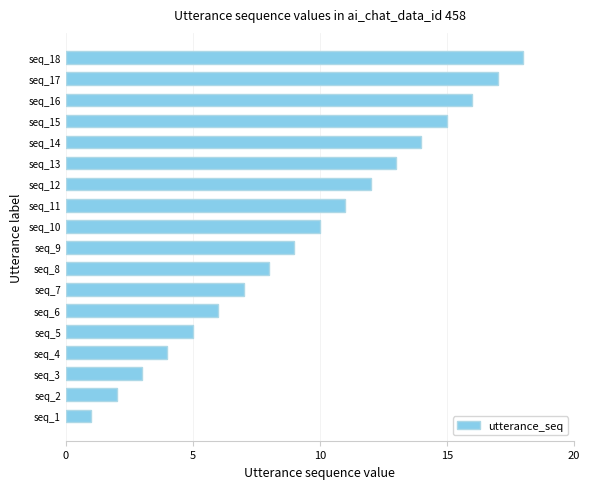

What is the greatest value displayed?

18